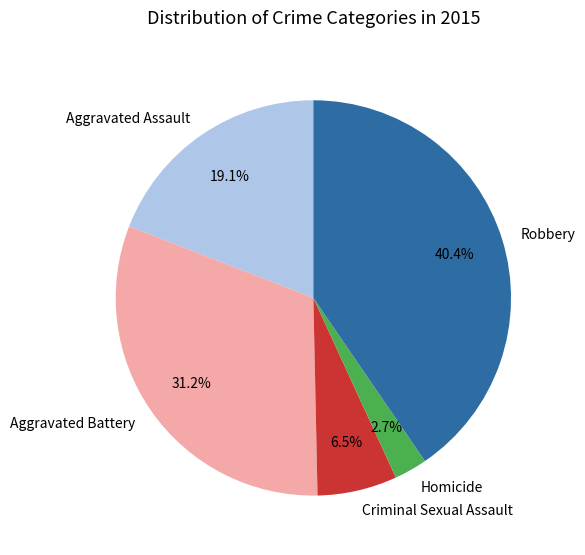

Which slice is the largest?

Robbery